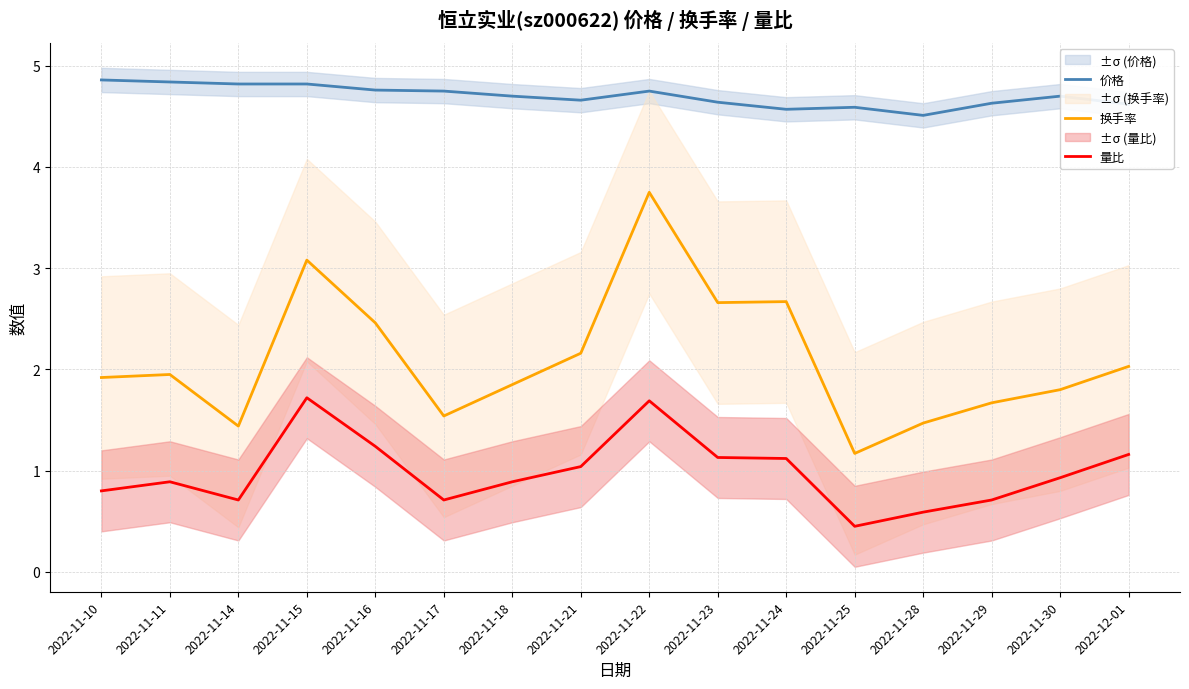

Reading left to right, transcribe all the data shown in this chart.

价格: 2022-11-10=4.9	2022-11-11=4.8	2022-11-14=4.8	2022-11-15=4.8	2022-11-16=4.8	2022-11-17=4.8	2022-11-18=4.7	2022-11-21=4.7	2022-11-22=4.8	2022-11-23=4.6	2022-11-24=4.6	2022-11-25=4.6	2022-11-28=4.5	2022-11-29=4.6	2022-11-30=4.7	2022-12-01=4.6
换手率: 2022-11-10=1.9	2022-11-11=1.9	2022-11-14=1.4	2022-11-15=3.1	2022-11-16=2.5	2022-11-17=1.5	2022-11-18=1.9	2022-11-21=2.2	2022-11-22=3.8	2022-11-23=2.7	2022-11-24=2.7	2022-11-25=1.2	2022-11-28=1.5	2022-11-29=1.7	2022-11-30=1.8	2022-12-01=2.0
量比: 2022-11-10=0.8	2022-11-11=0.9	2022-11-14=0.7	2022-11-15=1.7	2022-11-16=1.2	2022-11-17=0.7	2022-11-18=0.9	2022-11-21=1.0	2022-11-22=1.7	2022-11-23=1.1	2022-11-24=1.1	2022-11-25=0.5	2022-11-28=0.6	2022-11-29=0.7	2022-11-30=0.9	2022-12-01=1.2